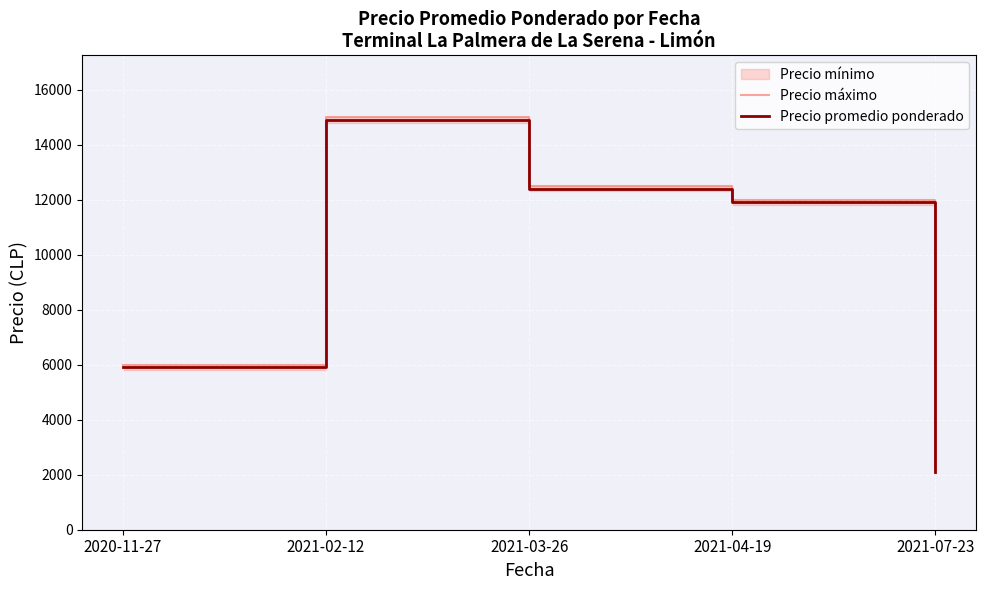

How many lines are shown in the chart?

2